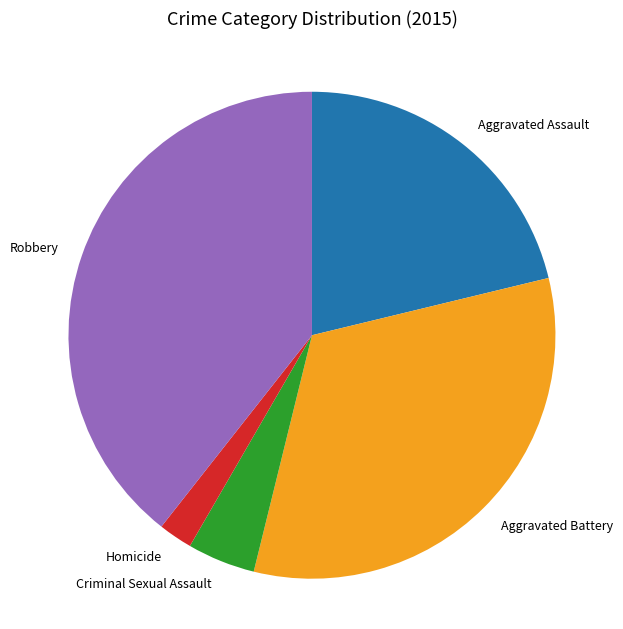

What is the smallest slice in the pie chart?

Homicide